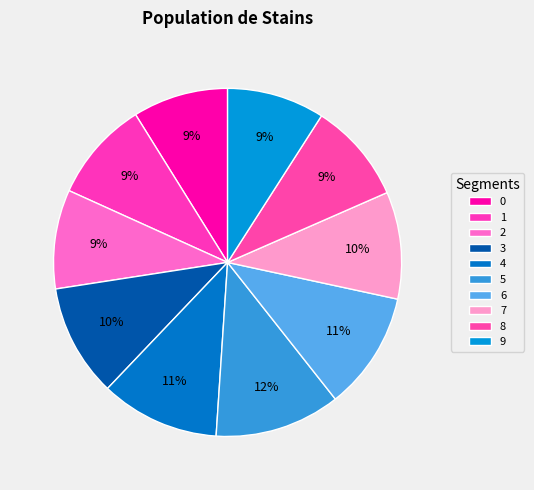

How many segments does this pie chart have?

10